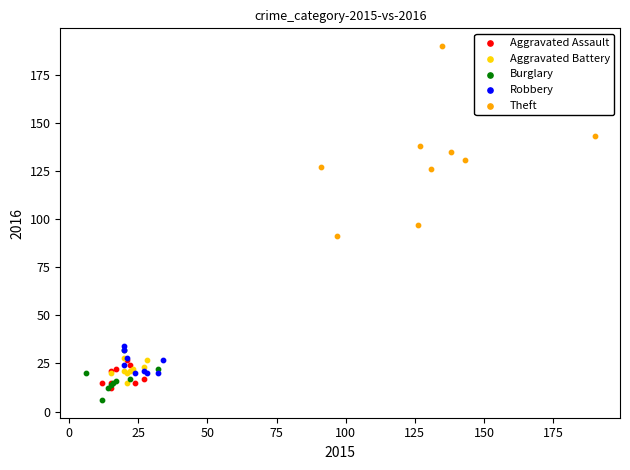

What are all the series names shown in the legend?

Aggravated Assault, Aggravated Battery, Burglary, Robbery, Theft